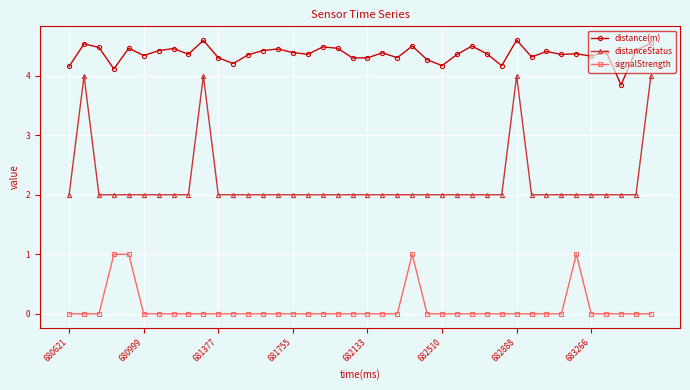

Which series has the largest total across all categories?

distance(m)